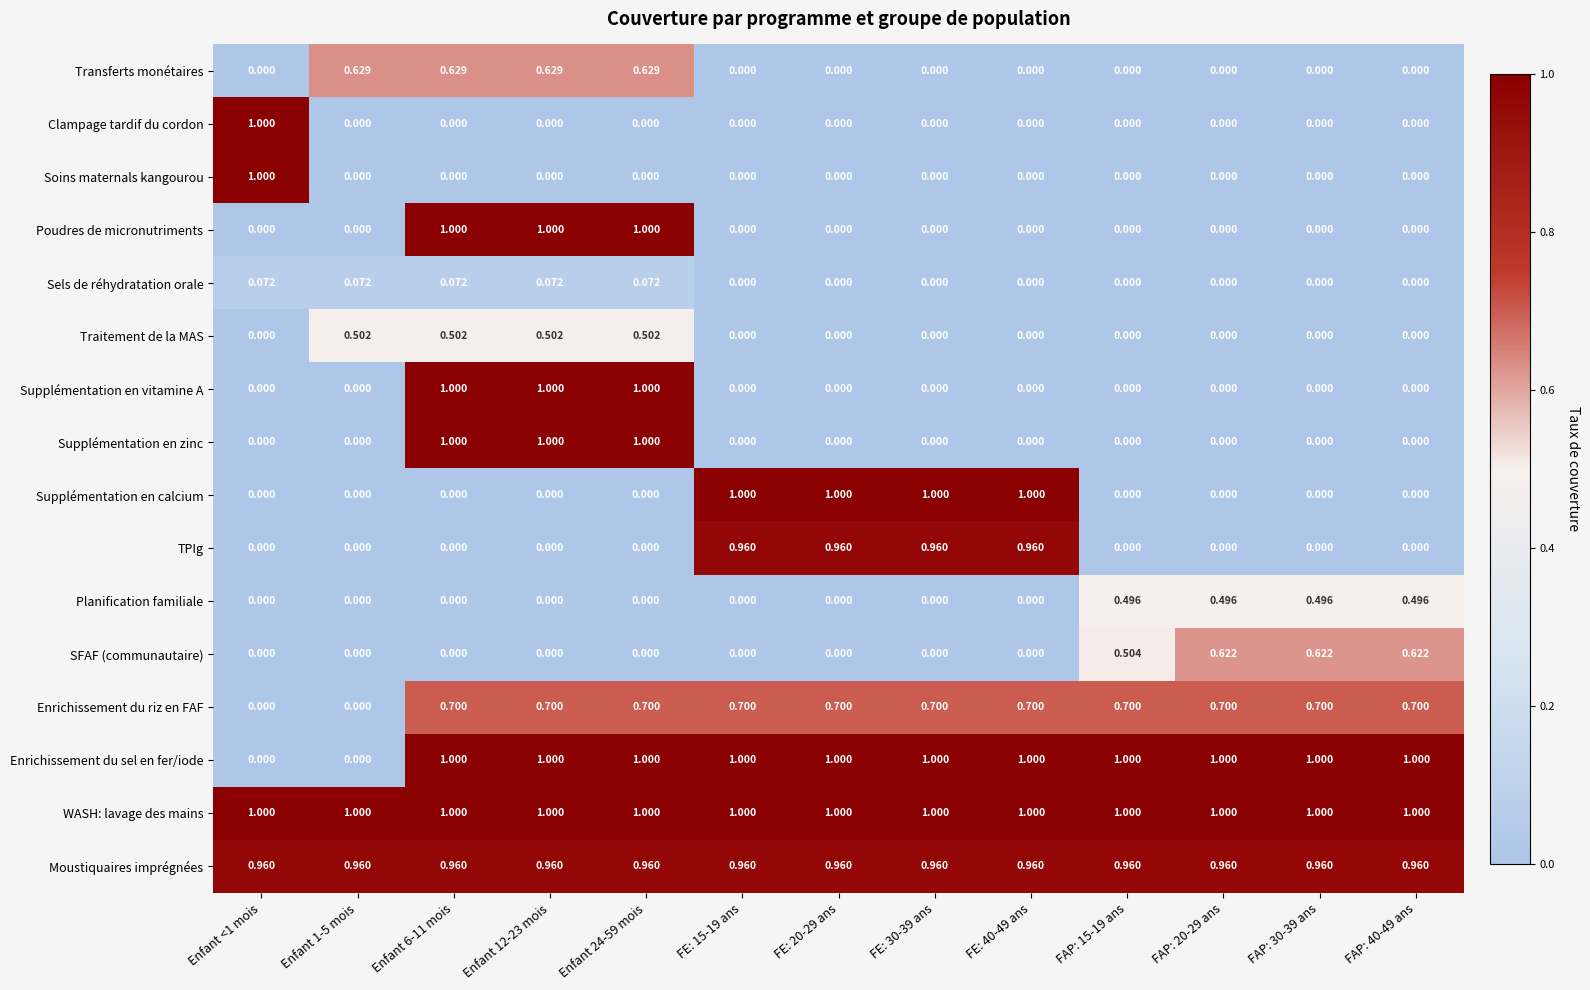

How many values in Soins maternals kangourou are above zero?

1